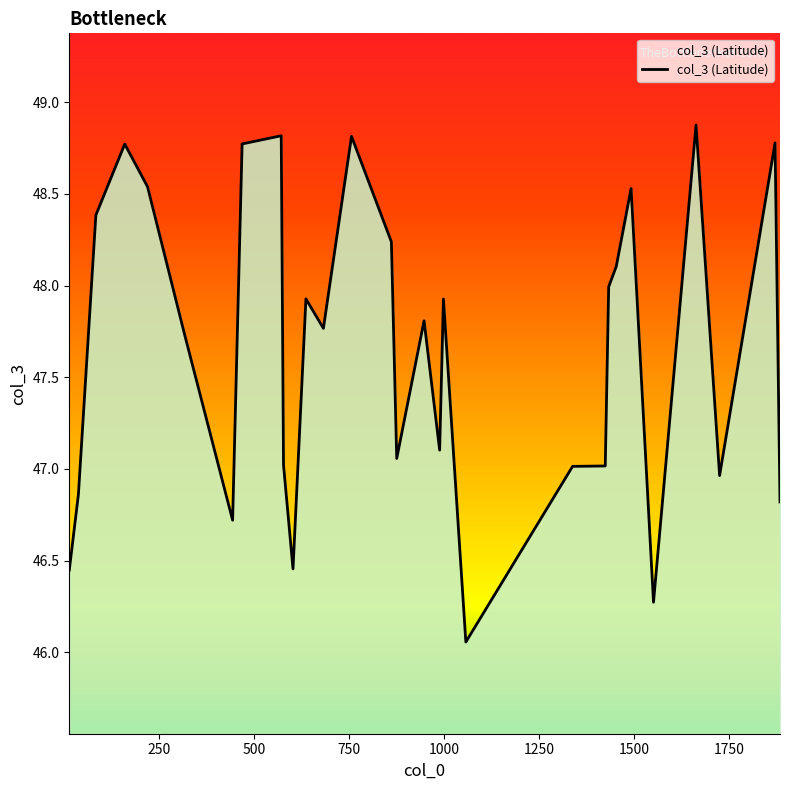

True or false: there are more than 0 points higher than both neighbors.

True